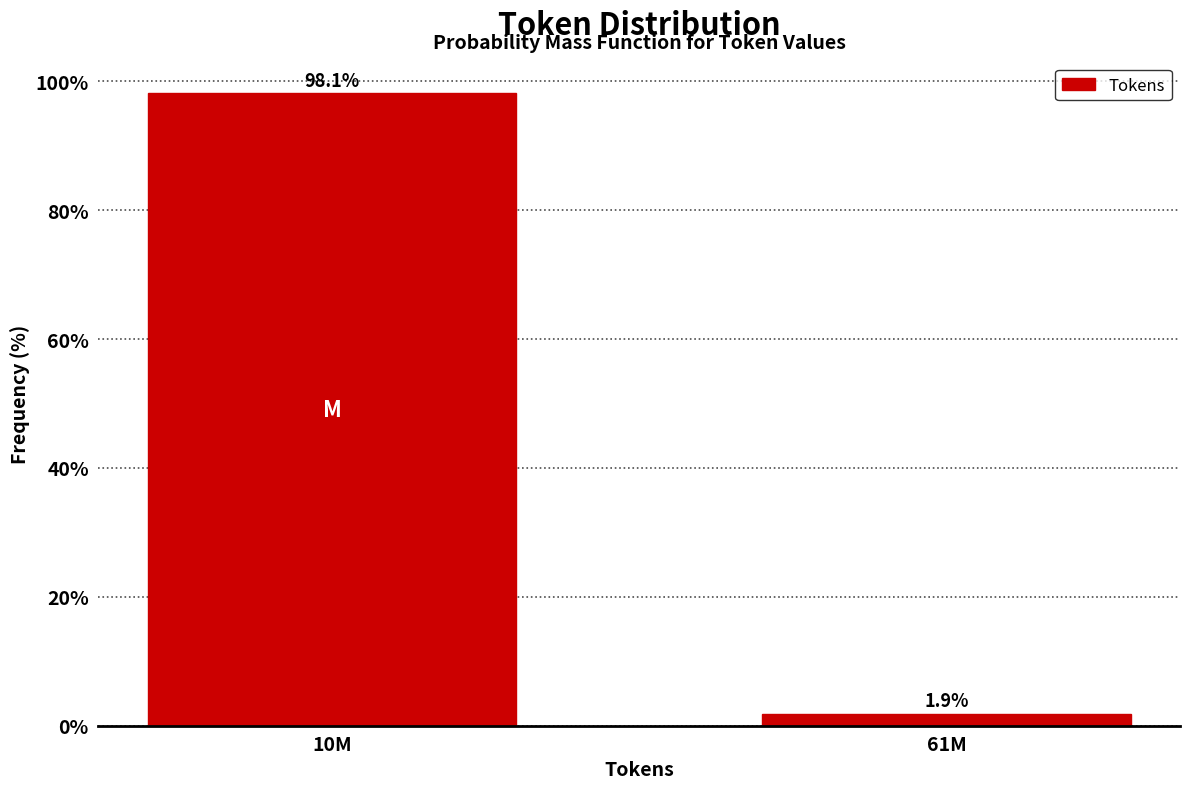

Reading left to right, list all the values displayed in this chart.

10M=98.1	61M=1.9